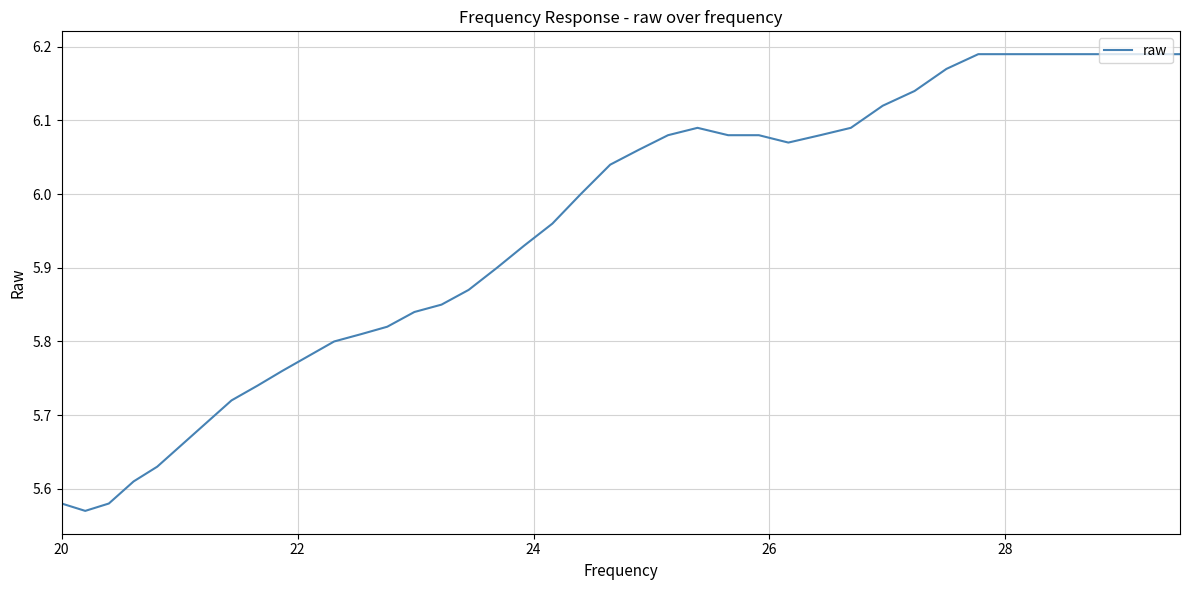

What is the difference between the maximum and minimum values?

0.6